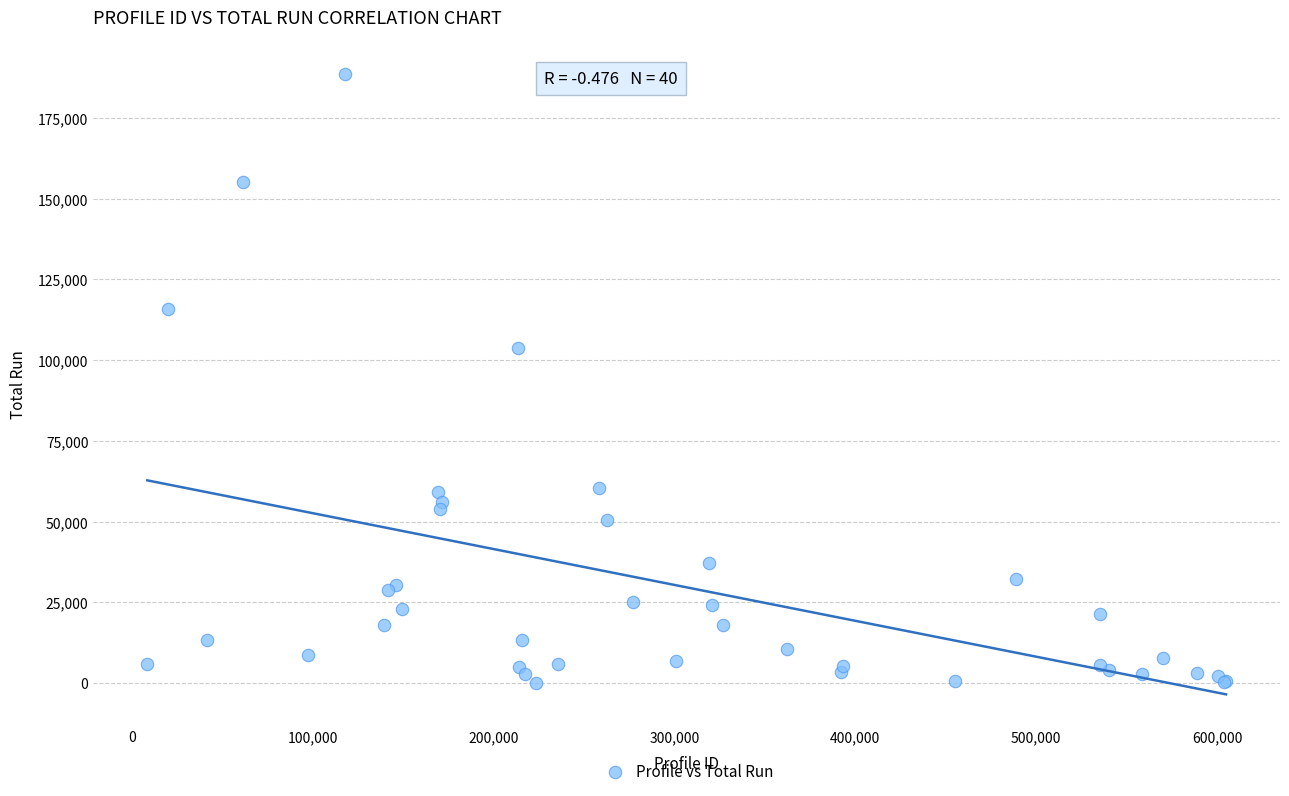

What Y value in the scatter plot is closest to 94395?

103760